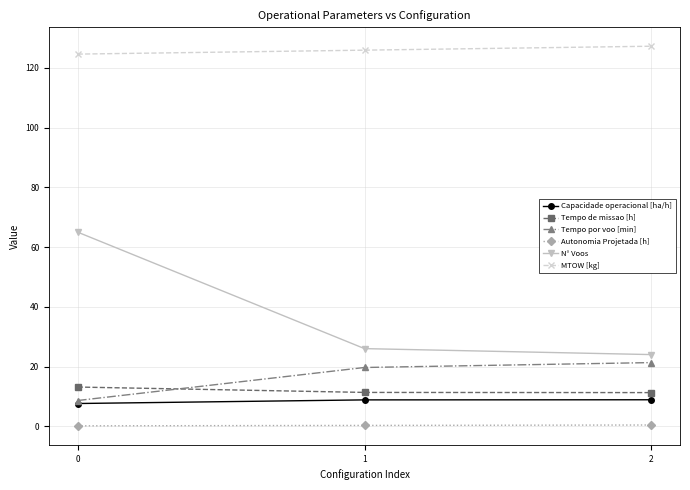

What is the lowest value of the Tempo por voo [min] series?

8.6